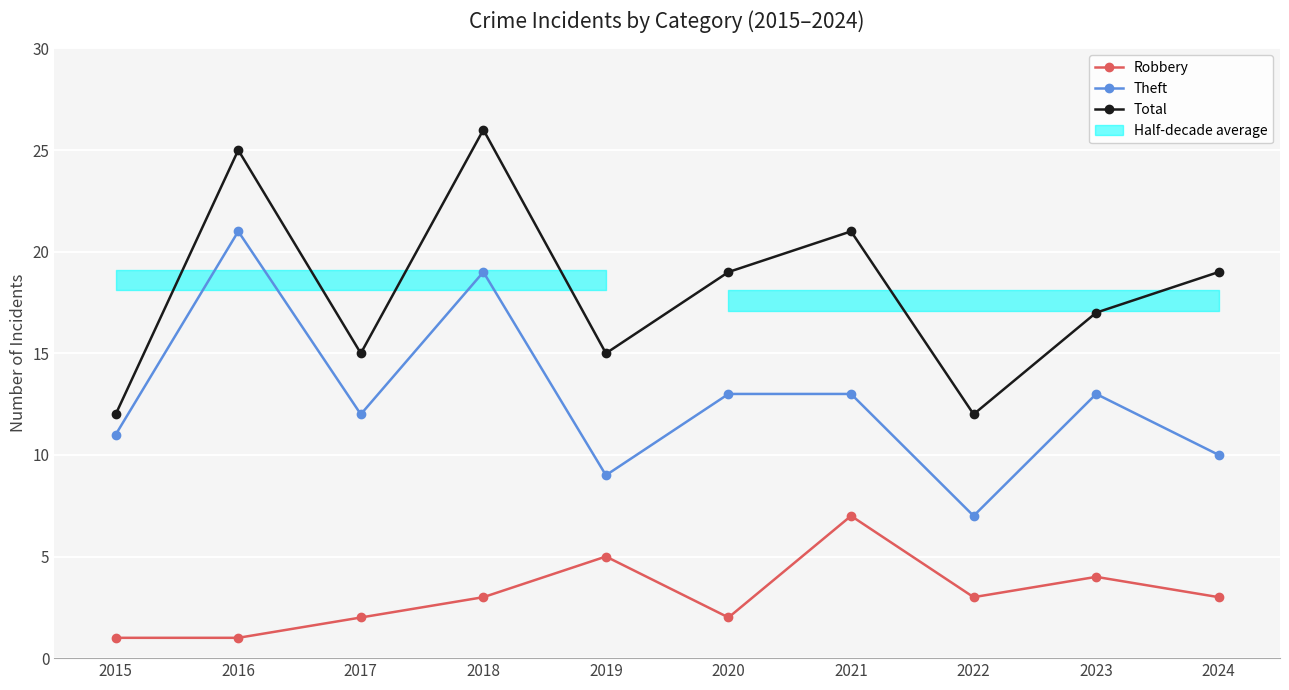

Where does the Total series first go above 19?

2016